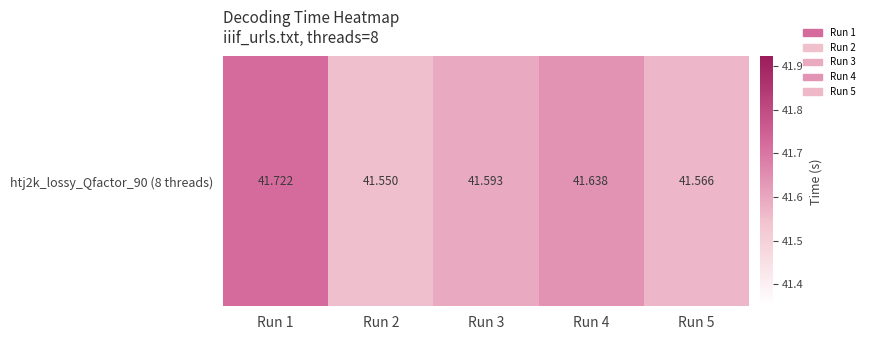

What is the ratio of the value at Run 3 to the value at Run 4?

1.0